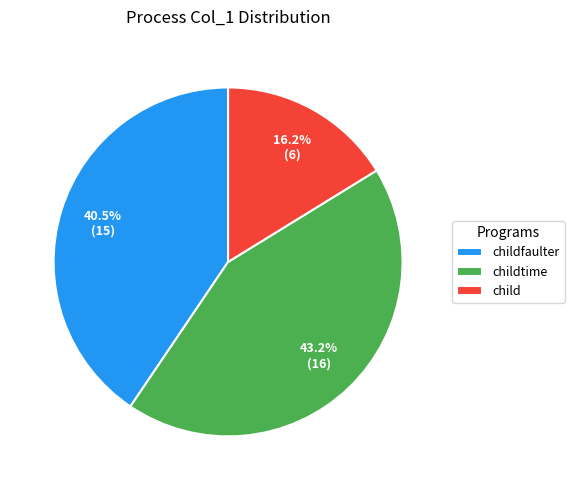

Is there a majority slice in this chart?

No